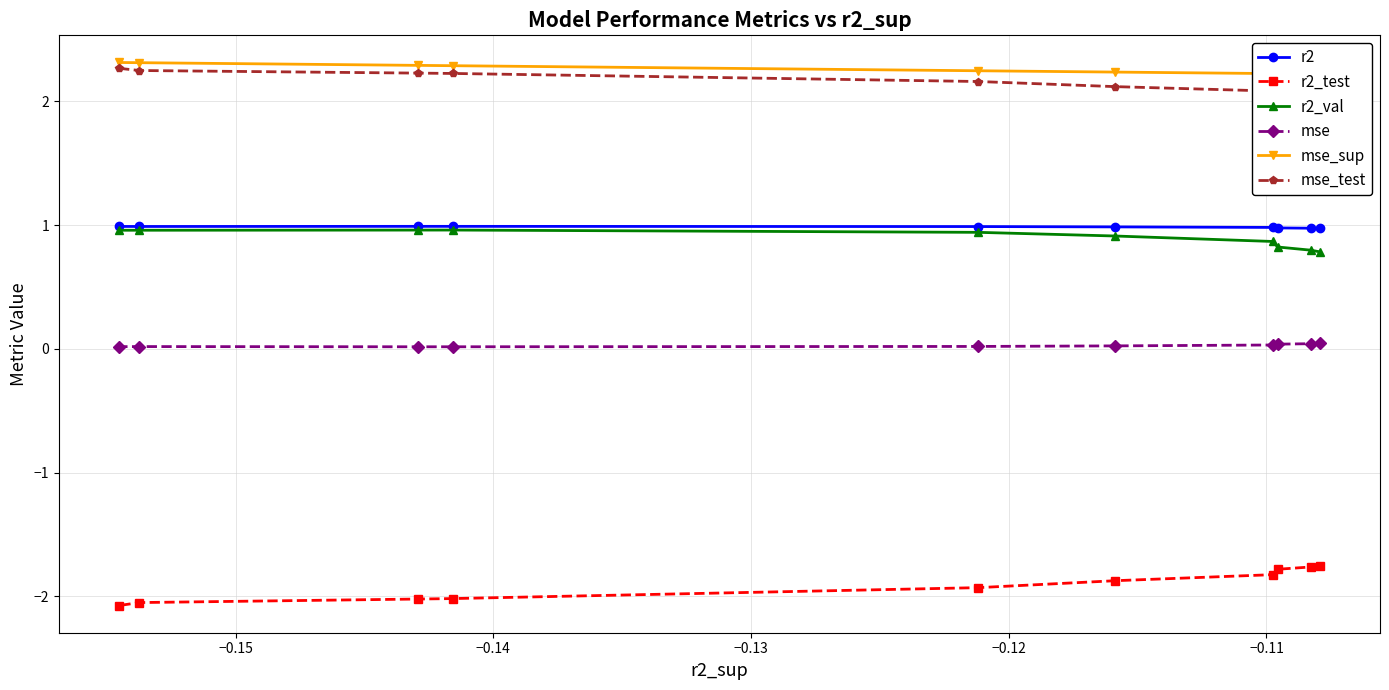

At how many categories does at least one series exceed 1?

10